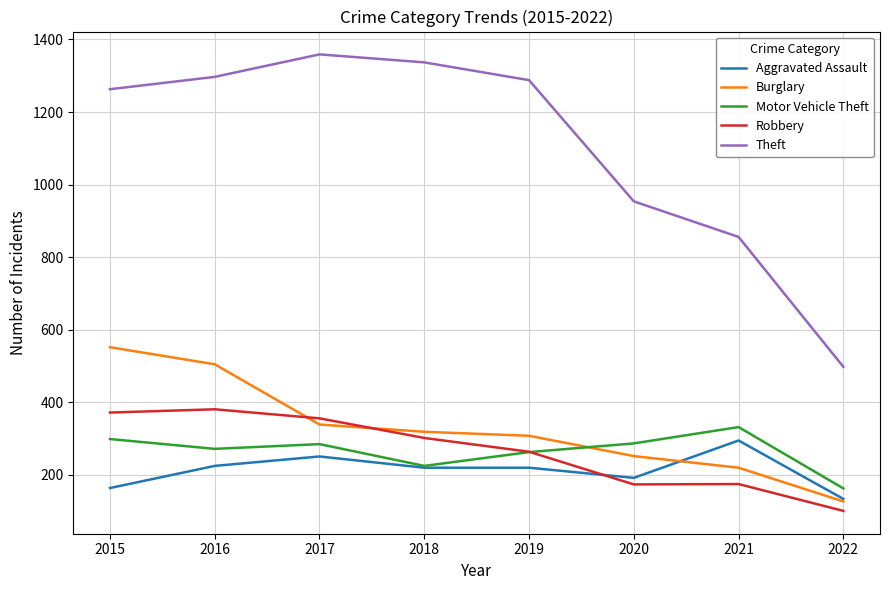

What is the minimum value for Motor Vehicle Theft?

163